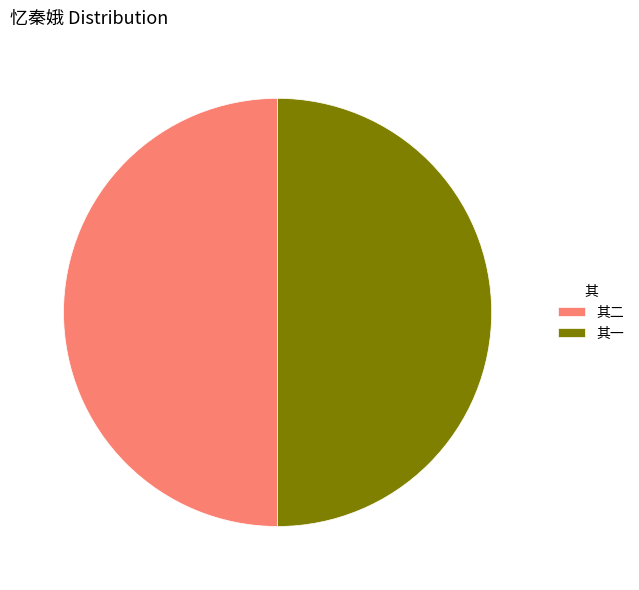

What is the ratio of the value at 其二 to the value at 其一?

1.0